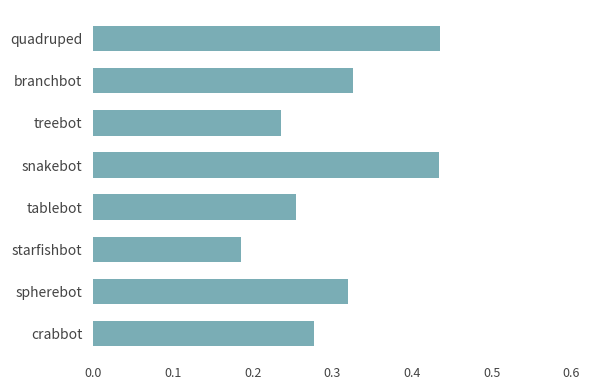

Are the bars horizontal?

Yes